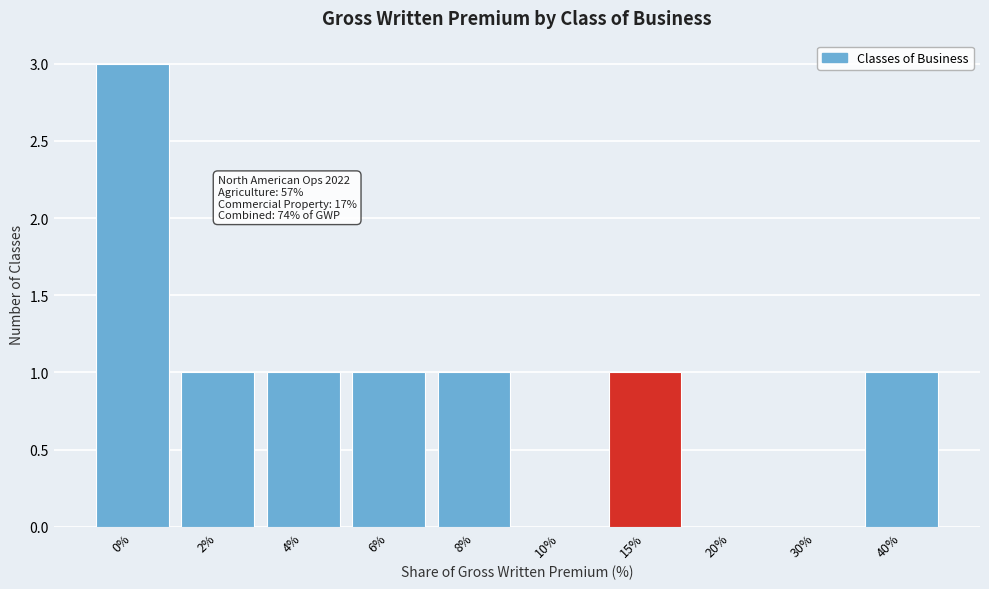

Reading right to left, list all the values displayed in this chart.

40%=1	30%=0	20%=0	15%=1	10%=0	8%=1	6%=1	4%=1	2%=1	0%=3